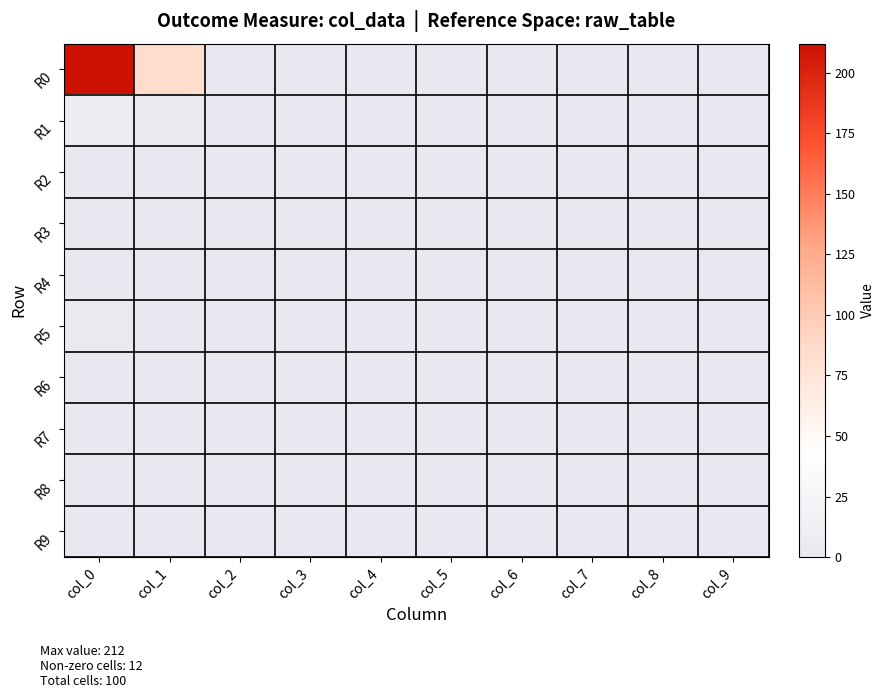

Rank the series by their maximum value, from lowest to highest.

R4, R6, R7, R9, R2, R3, R8, R5, R1, R0